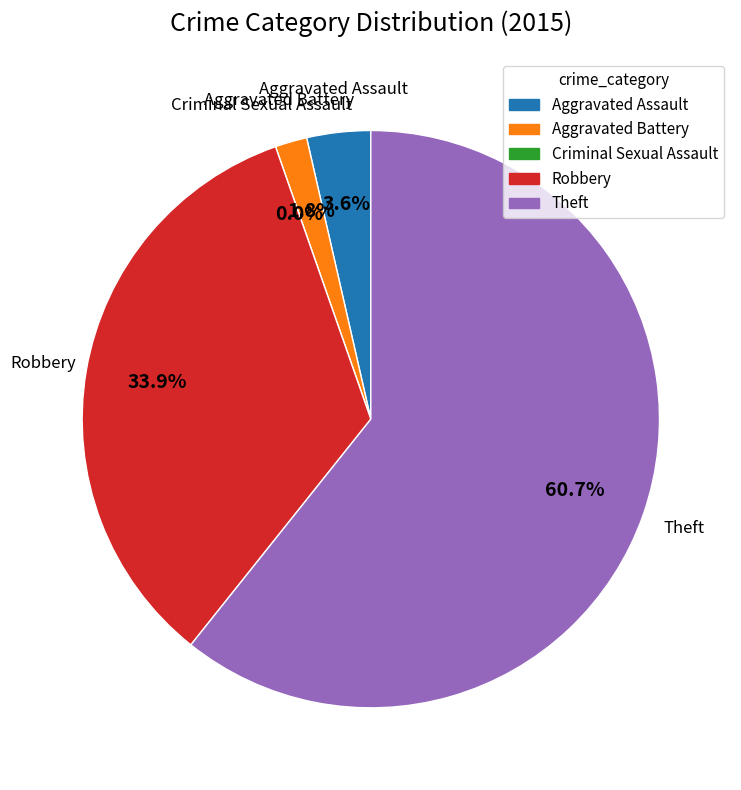

How many slices are in this pie chart?

5